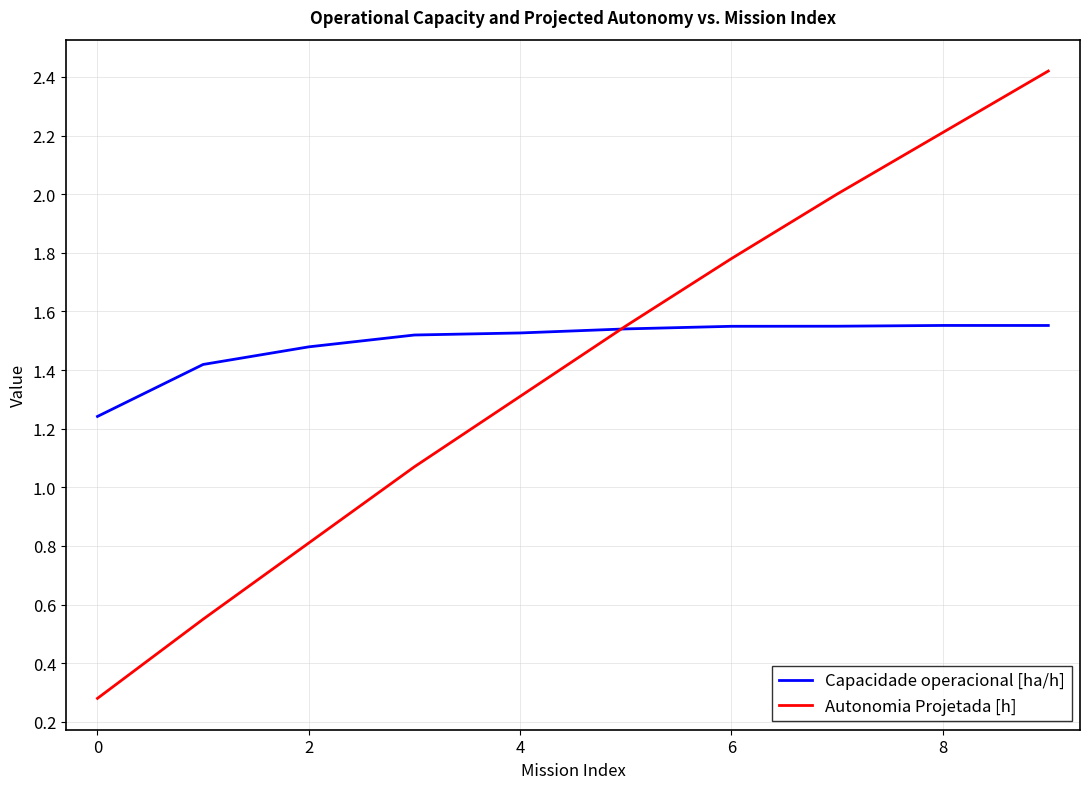

What is the greatest value displayed?

2.4